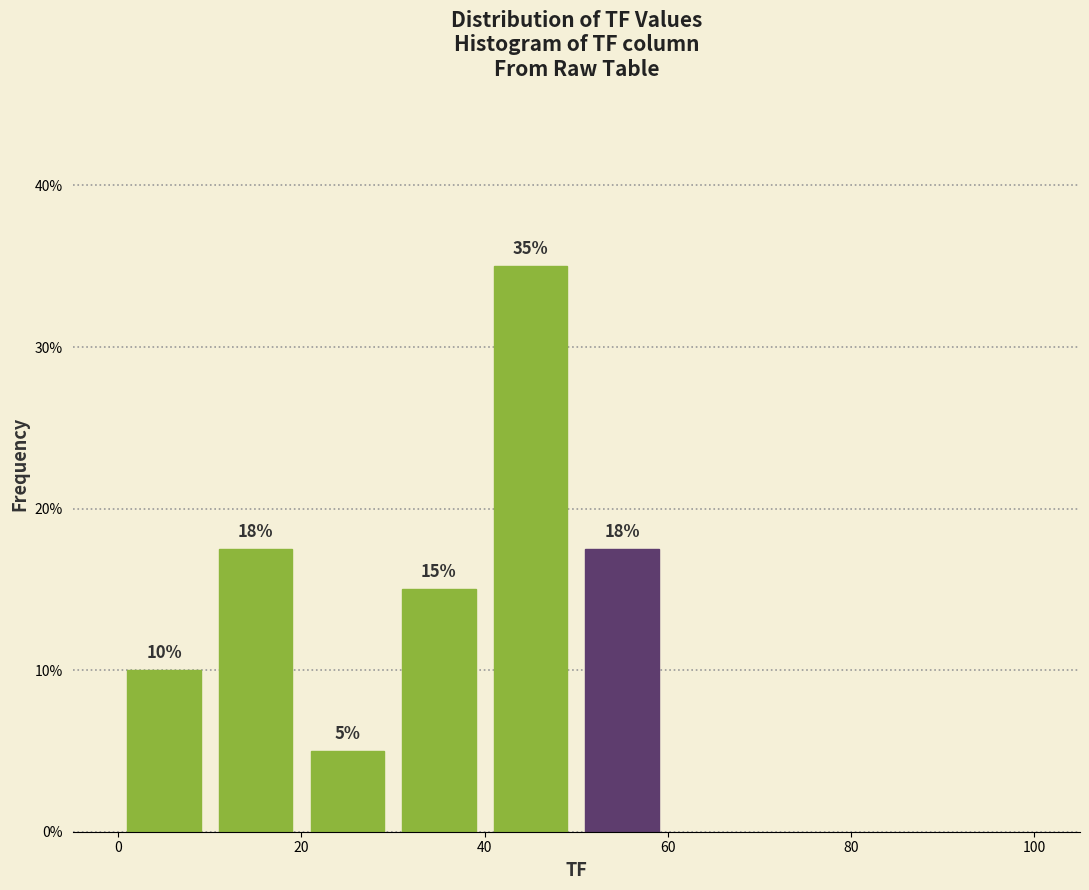

Which range on the x-axis has the tallest bar?

40 to 50